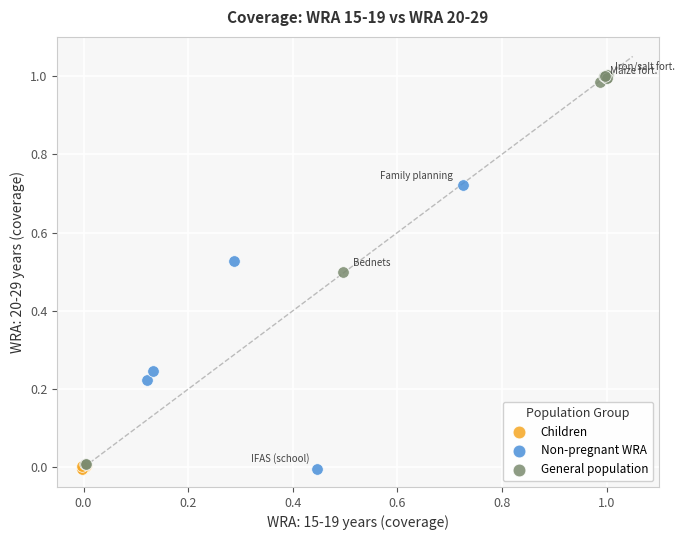

Which series reaches the maximum Y coordinate?

General population